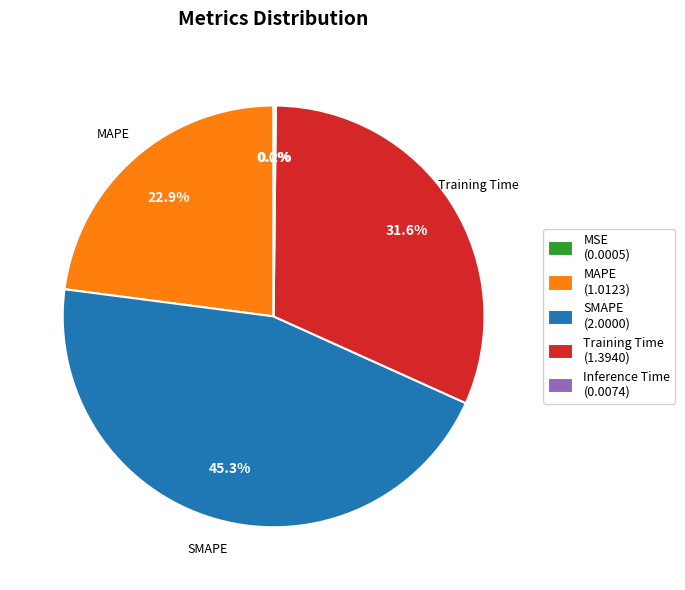

True or false: SMAPE accounts for 45% of the total.

True